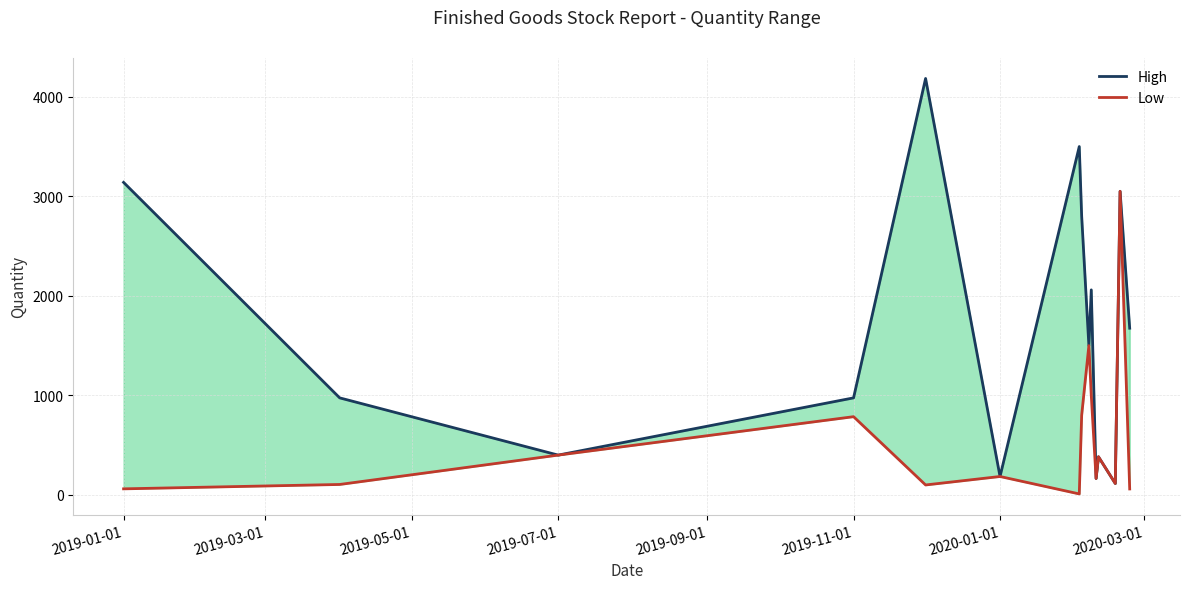

True or false: Low and High cross at least once.

False